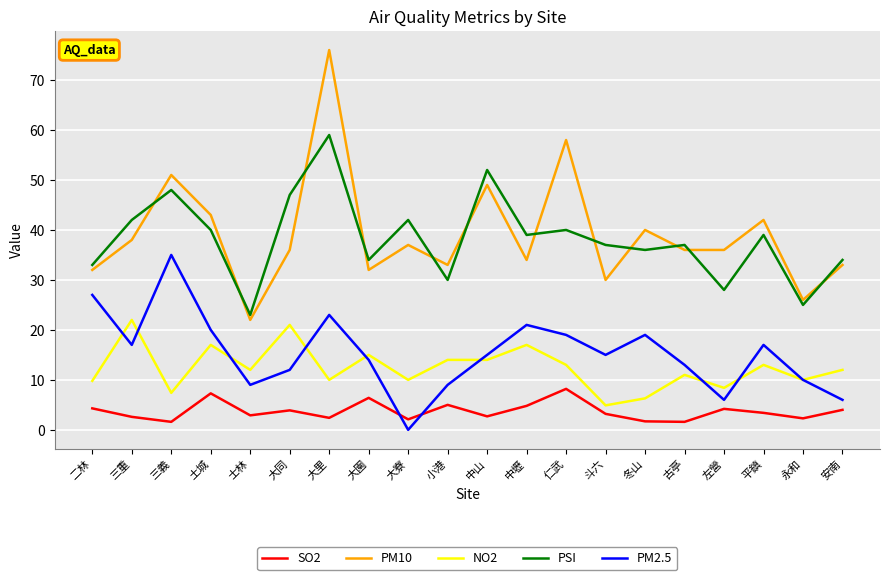

Which series changed the most between 土城 and 斗六?

PM10